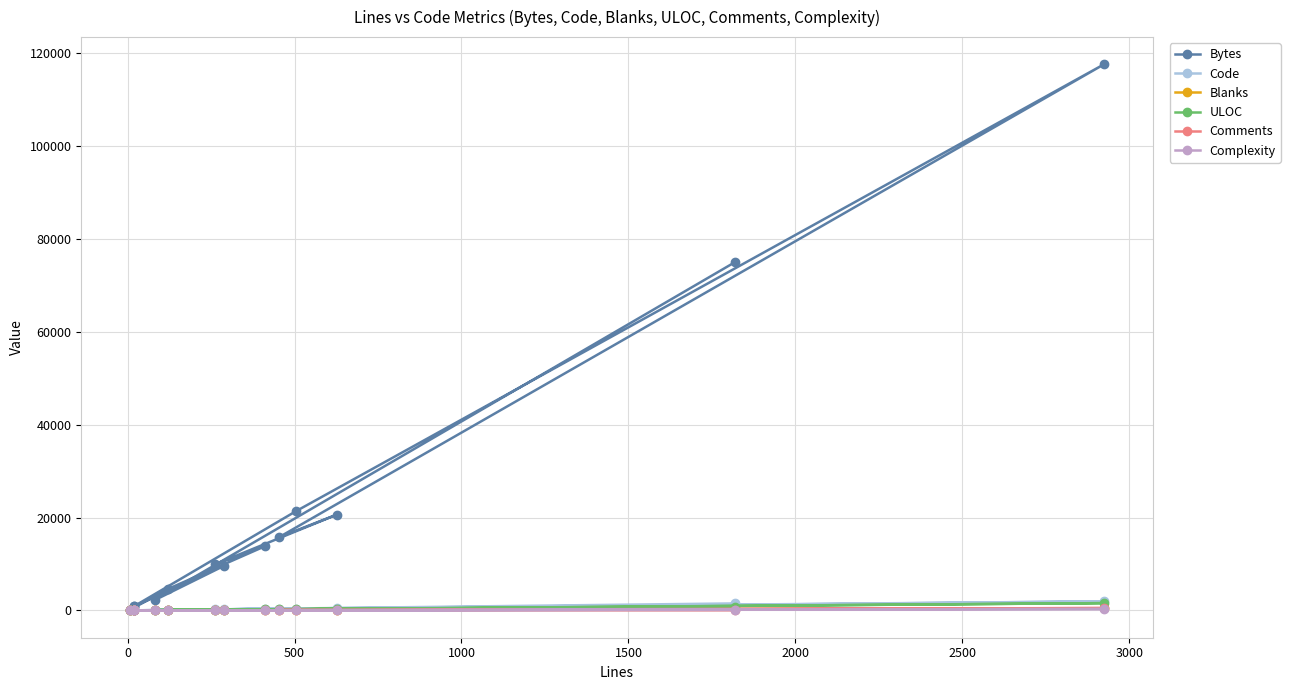

Which series has the largest total across all categories?

Bytes